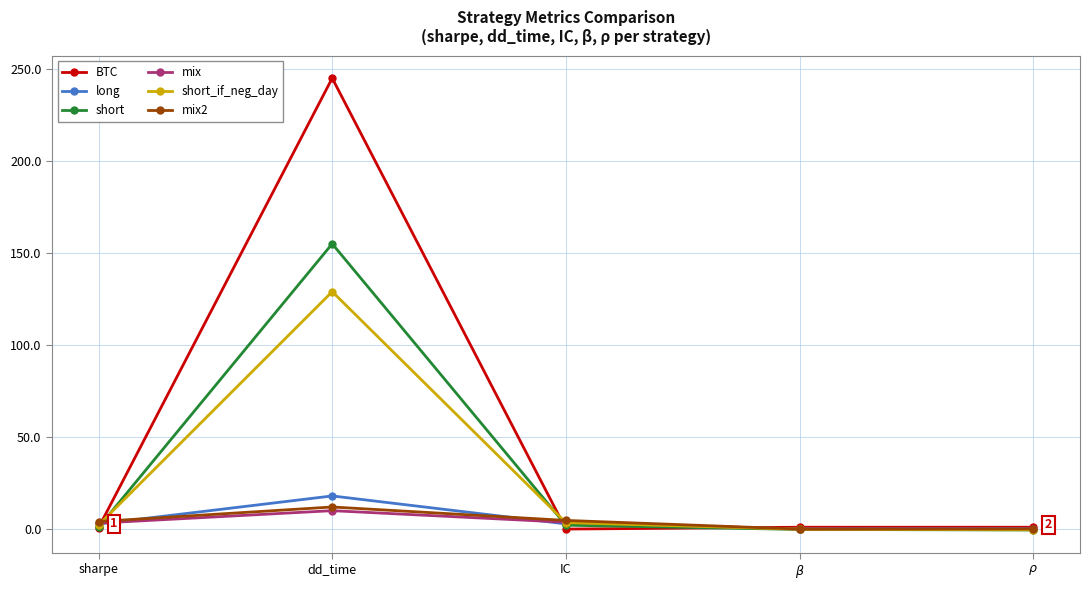

True or false: short has more than 2 interior local peaks.

False